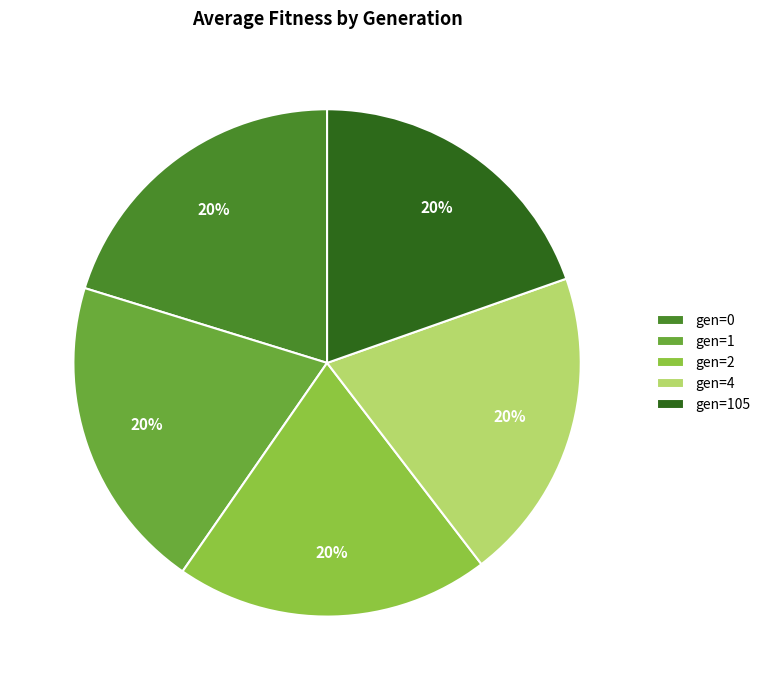

Approximately how many times larger is the value at gen=105 compared to gen=4?

1.0